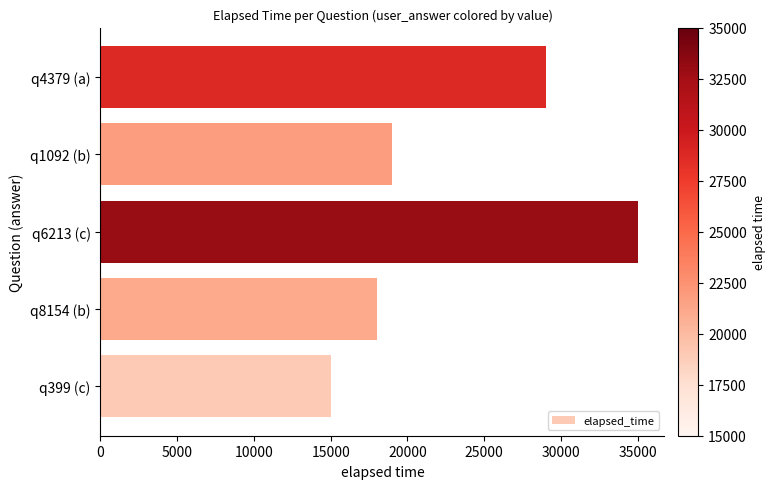

Reading bottom to top, what are all the values shown in this chart?

q399 (c)=15000	q8154 (b)=18000	q6213 (c)=35000	q1092 (b)=19000	q4379 (a)=29000